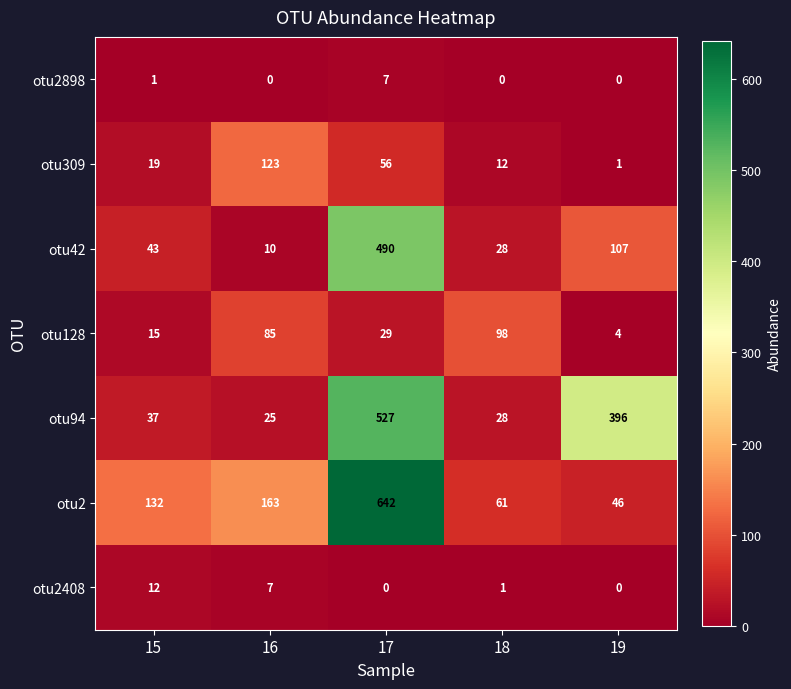

What is the difference between the maximum and minimum values in the otu42 series?

480